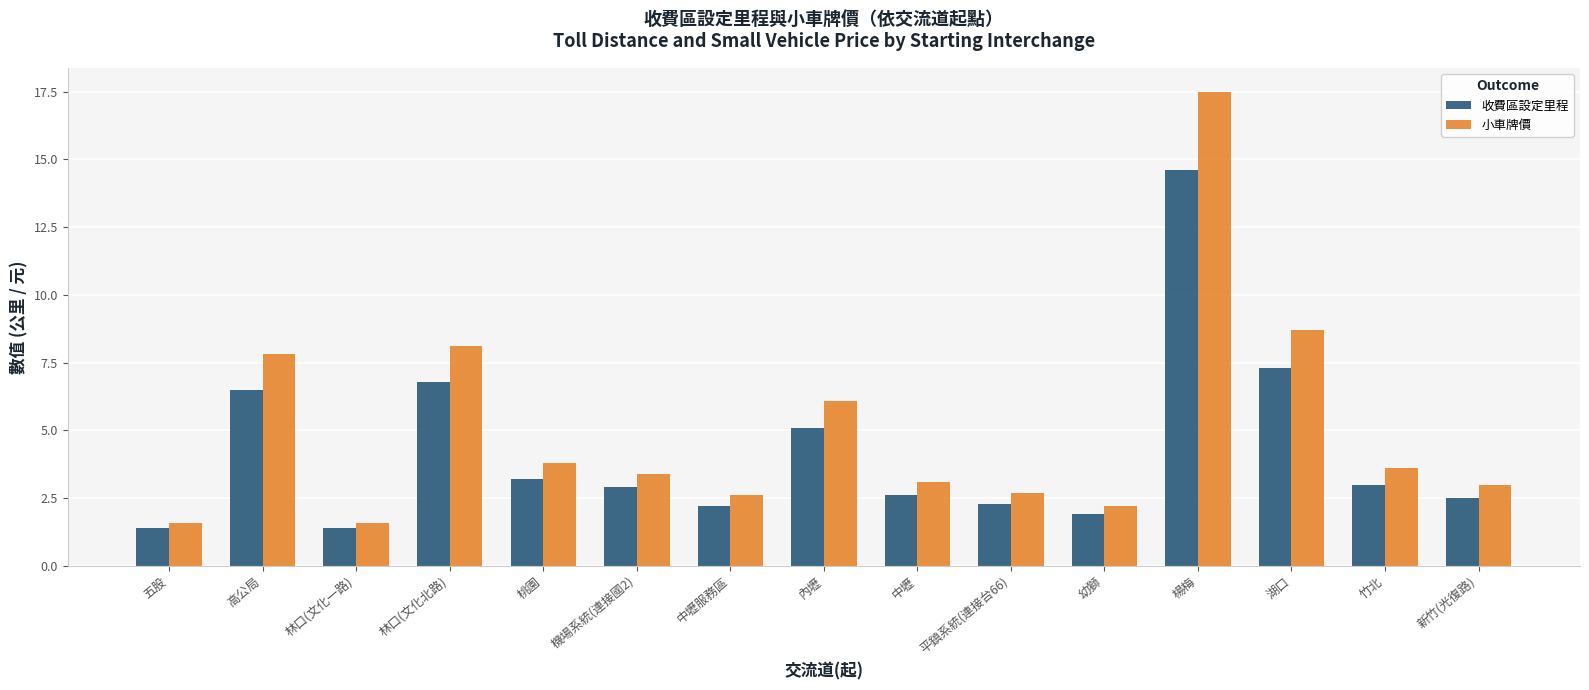

At how many categories does at least one series exceed 7?

4